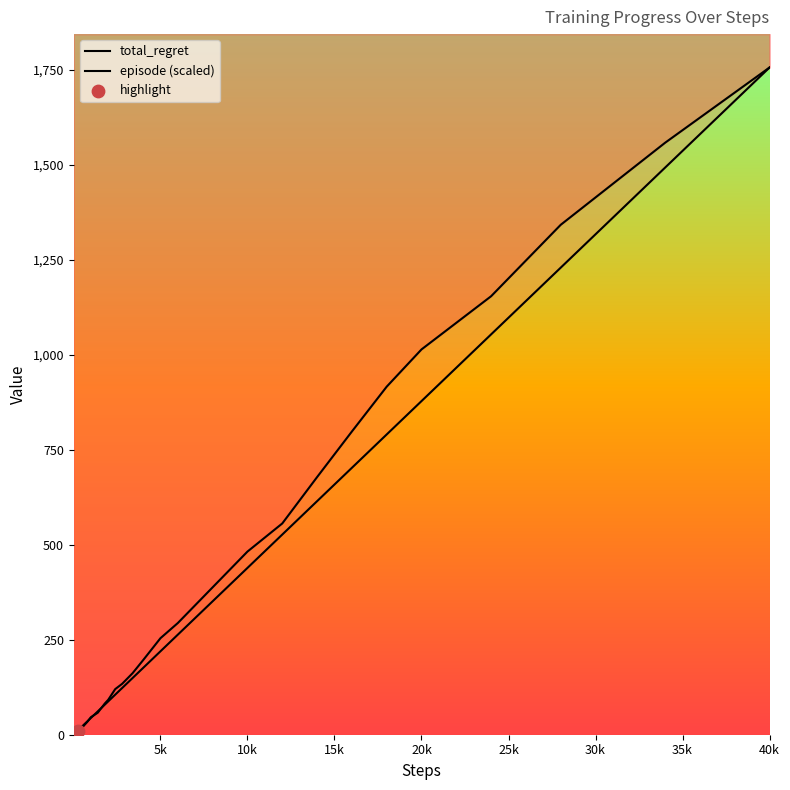

Which series has the widest spread of Y values?

episode (scaled)